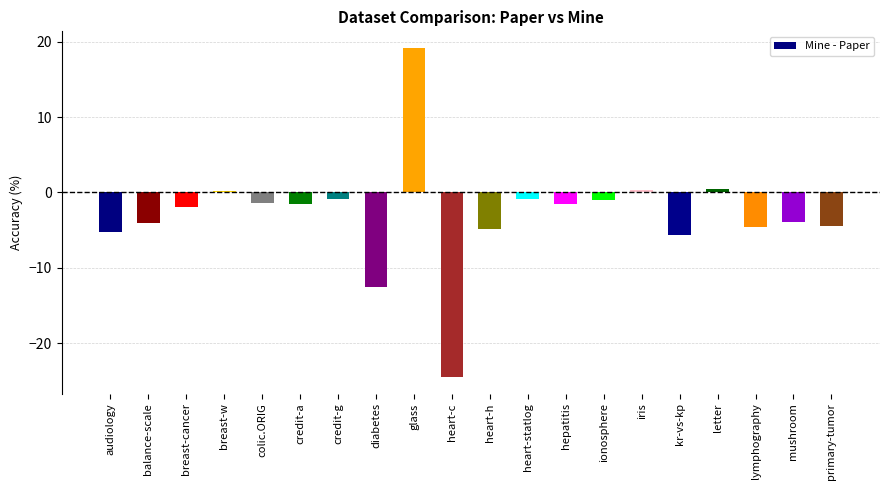

Count the number of data series in this chart.

1